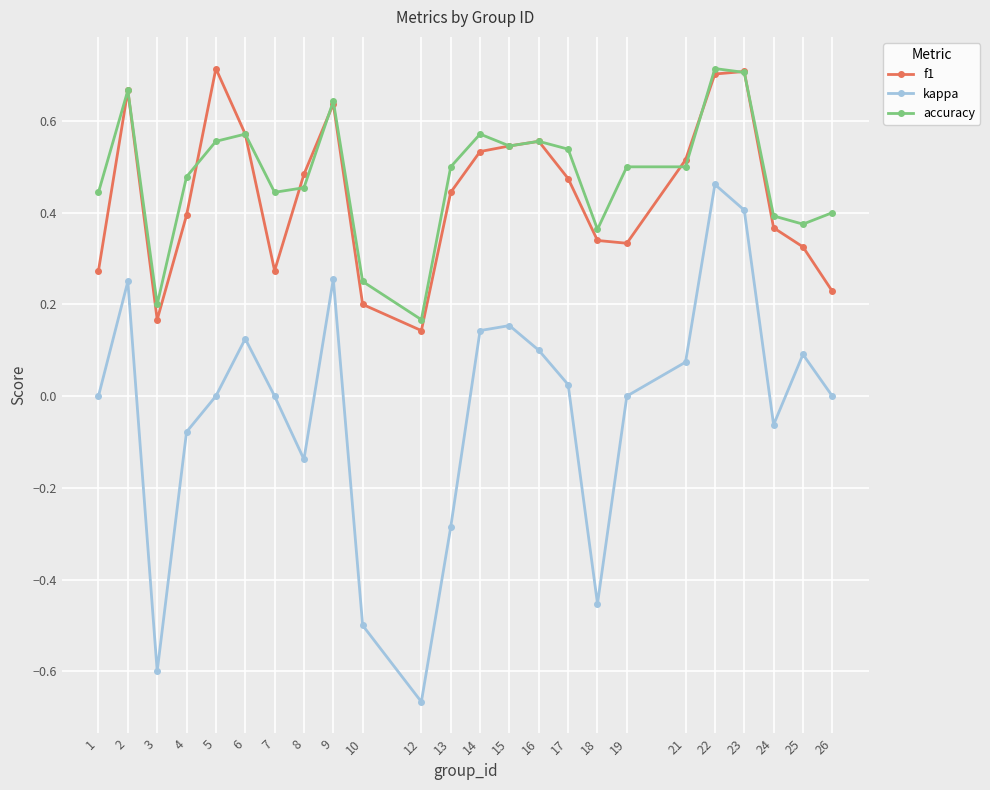

At how many categories does at least one series exceed 0?

24